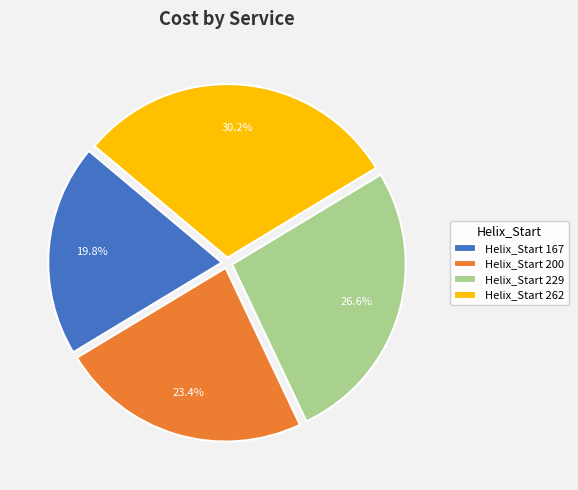

Which slice is the smallest?

Helix_Start 167